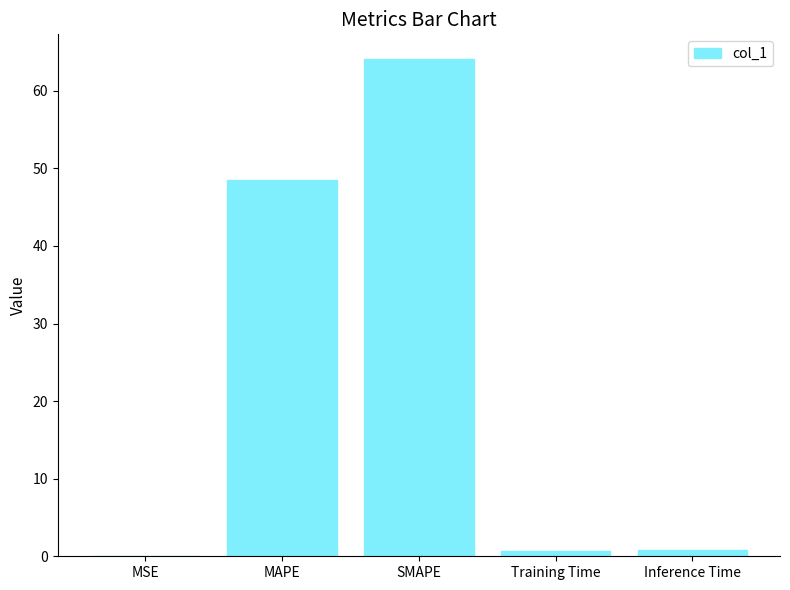

What is the change in value from MSE to Training Time?

+0.7